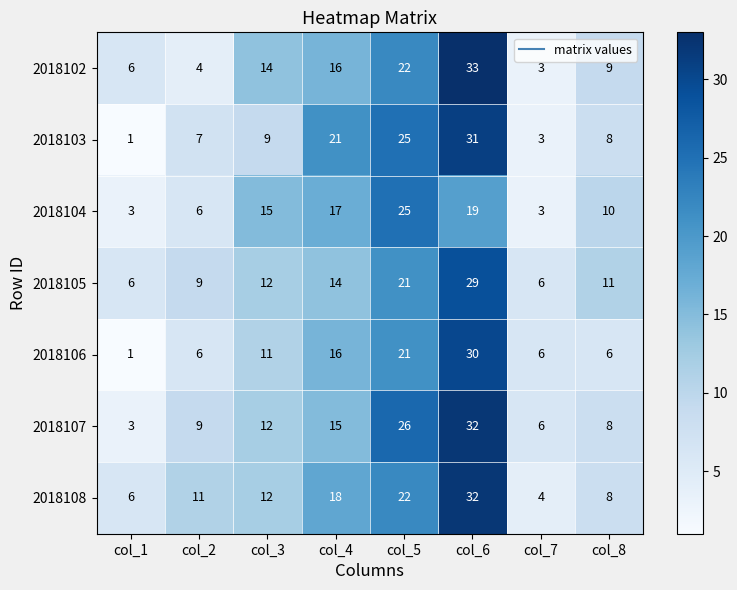

What is the approximate value of 2018103 at col_4, to the nearest 5?

20